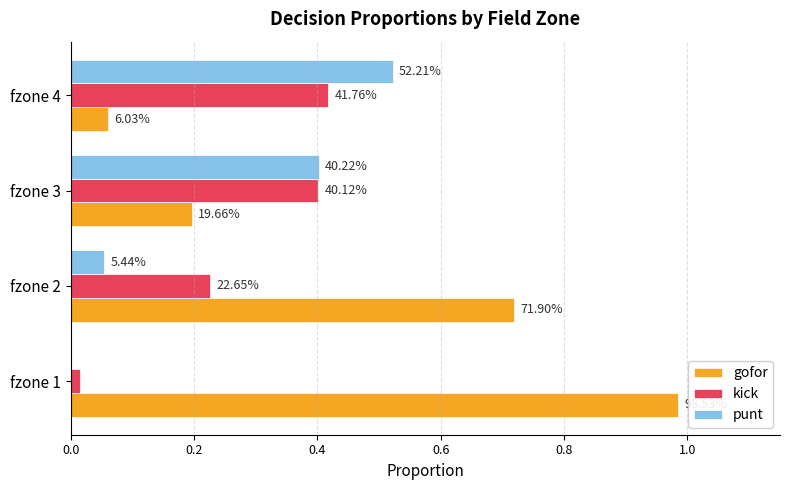

What are all the series names shown in the legend?

gofor, kick, punt